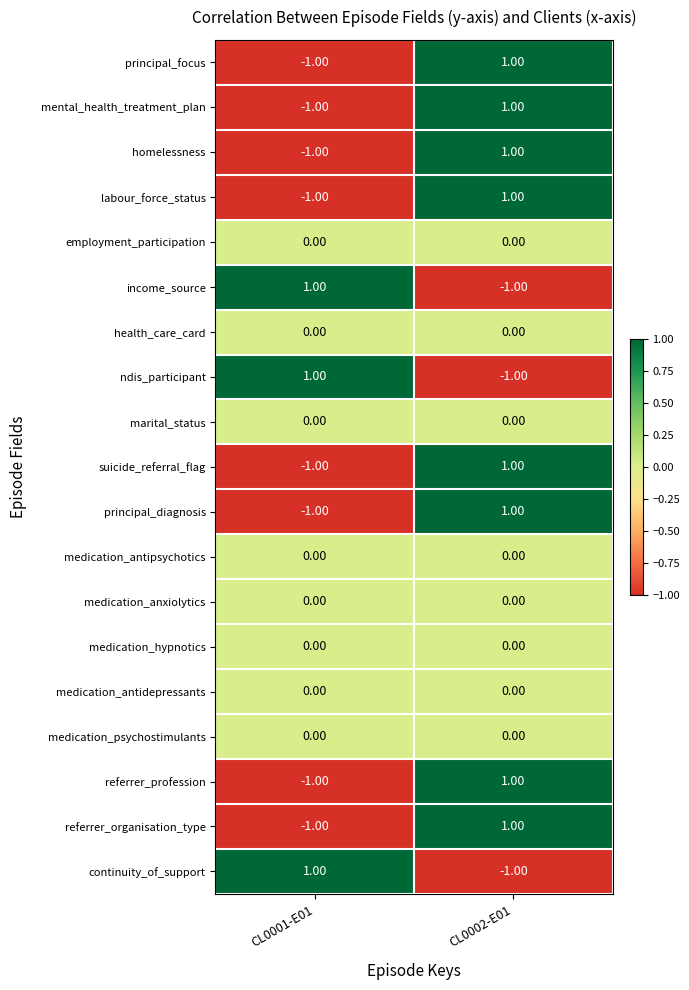

What is the difference between the highest and lowest values at CL0002-E01?

2